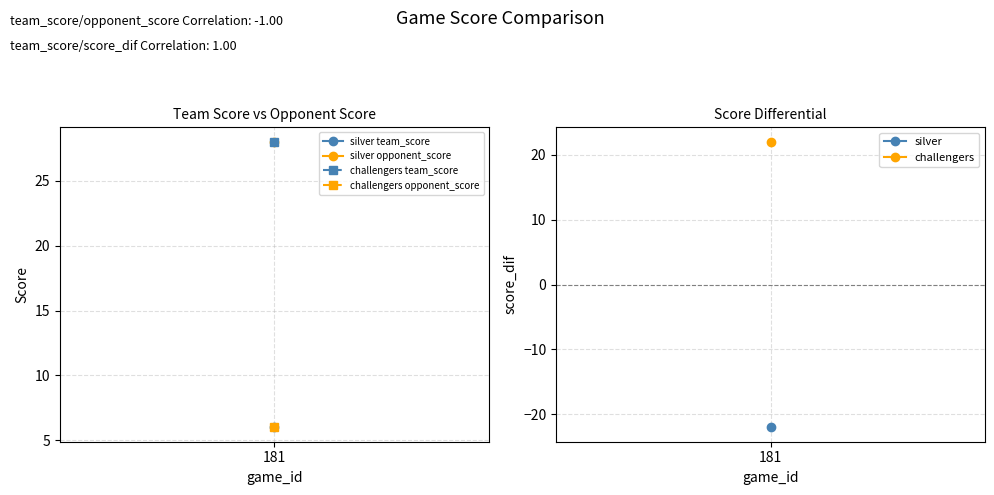

How many opponent_score values are between 6 and 28?

2